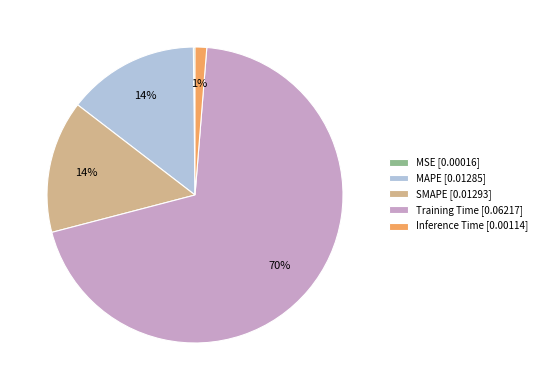

Is there any slice that represents more than half of the pie?

Yes